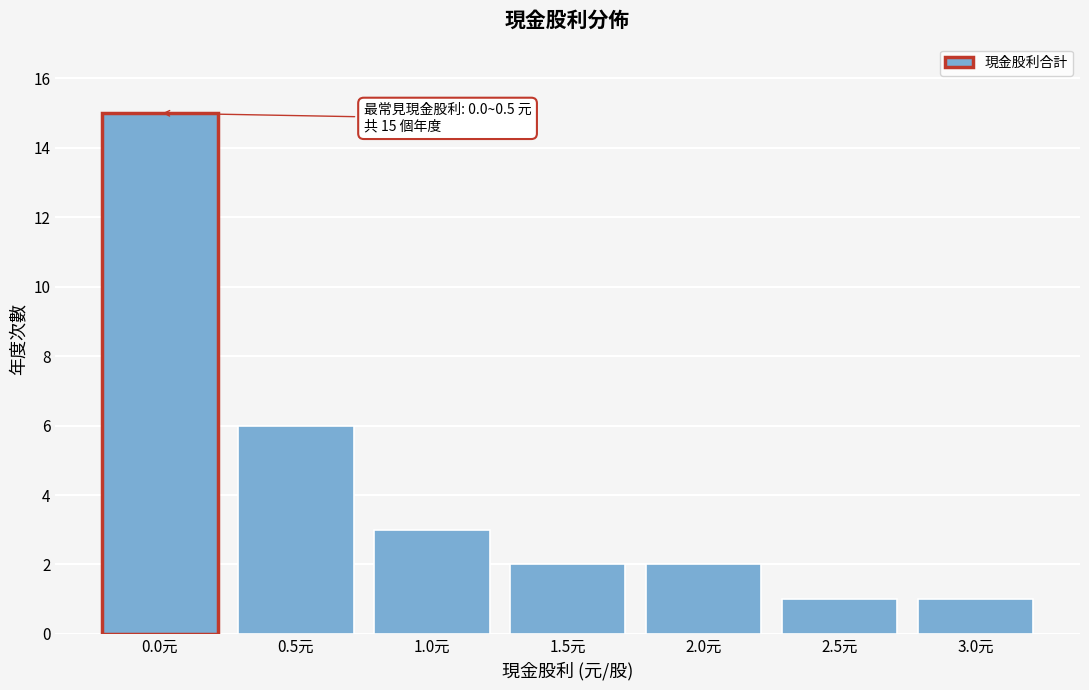

Reading left to right, list all the values displayed in this chart.

0.0元=15	0.5元=6	1.0元=3	1.5元=2	2.0元=2	2.5元=1	3.0元=1